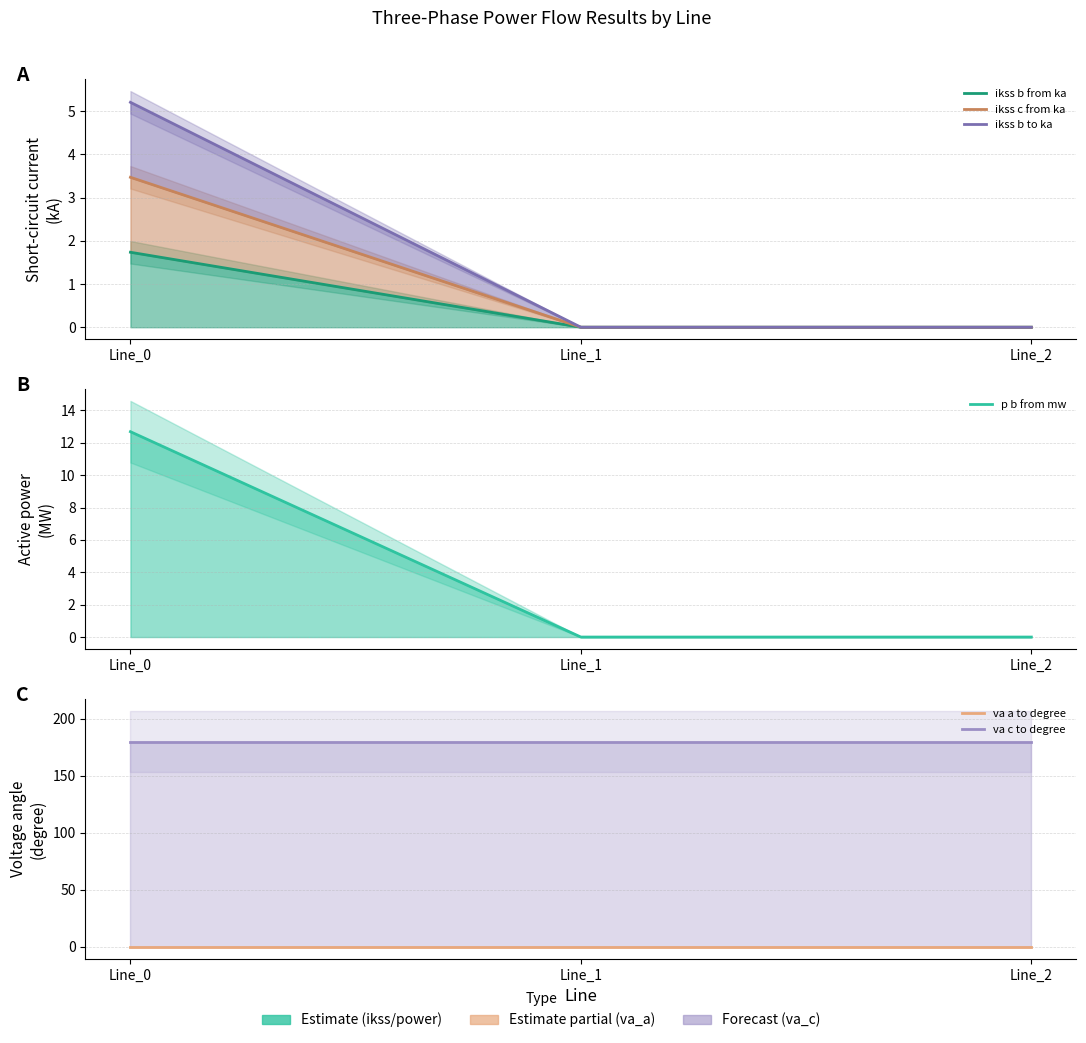

Which series has the largest total across all categories?

va c to degree